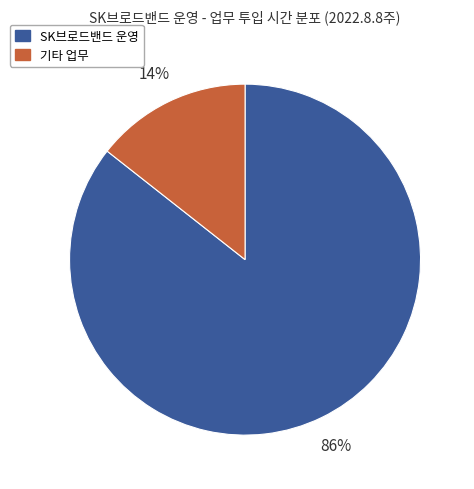

Does any single category account for the majority?

Yes